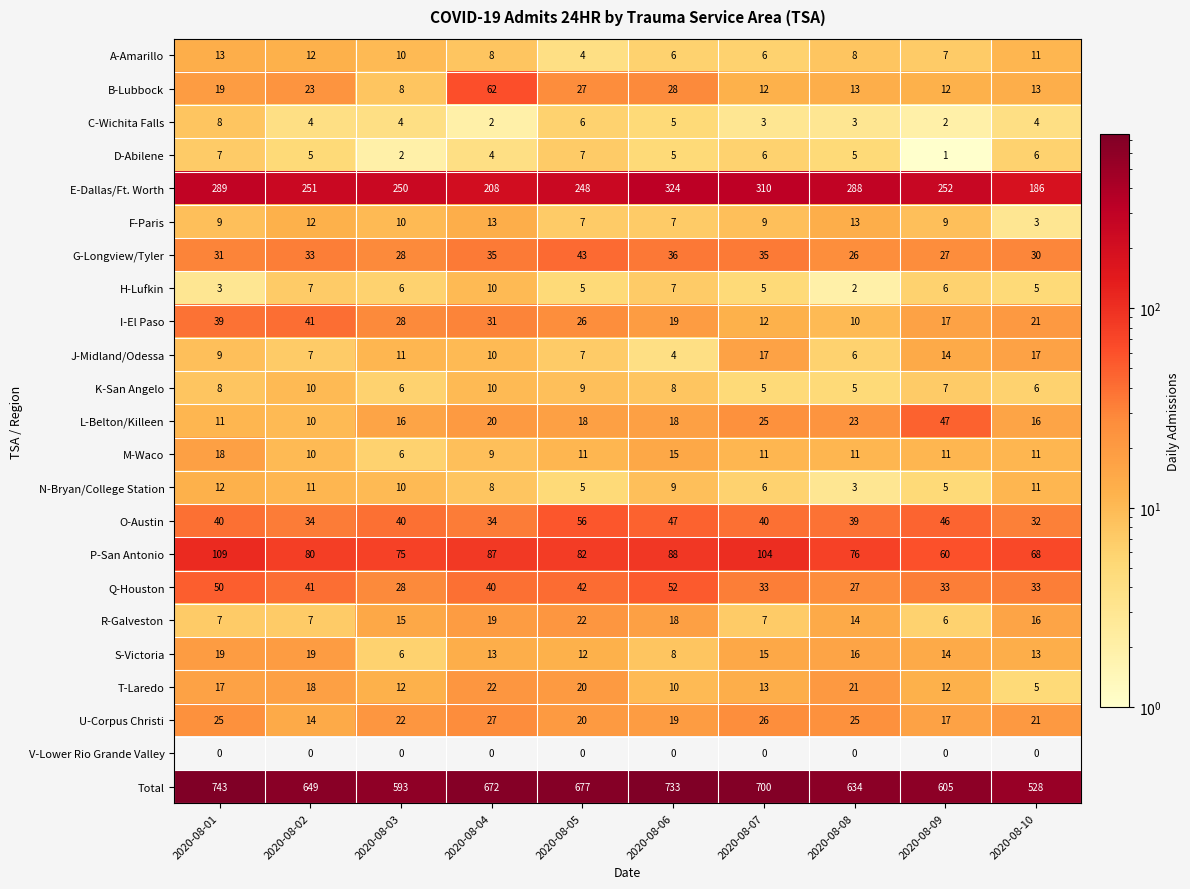

Which series has the largest range (max minus min)?

Total